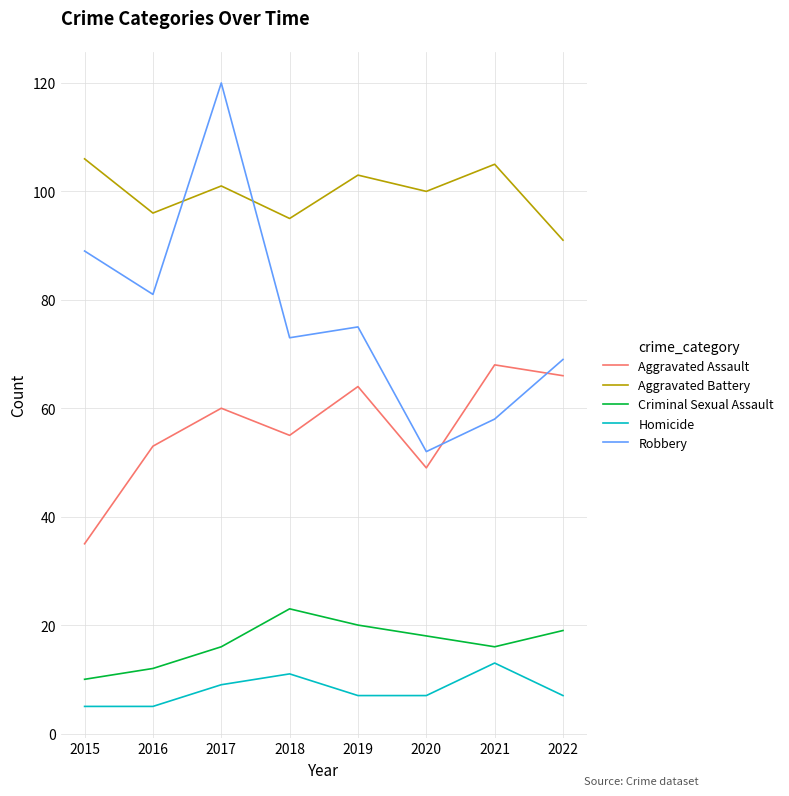

At 2015, list the series in order from largest to smallest.

Aggravated Battery, Robbery, Aggravated Assault, Criminal Sexual Assault, Homicide